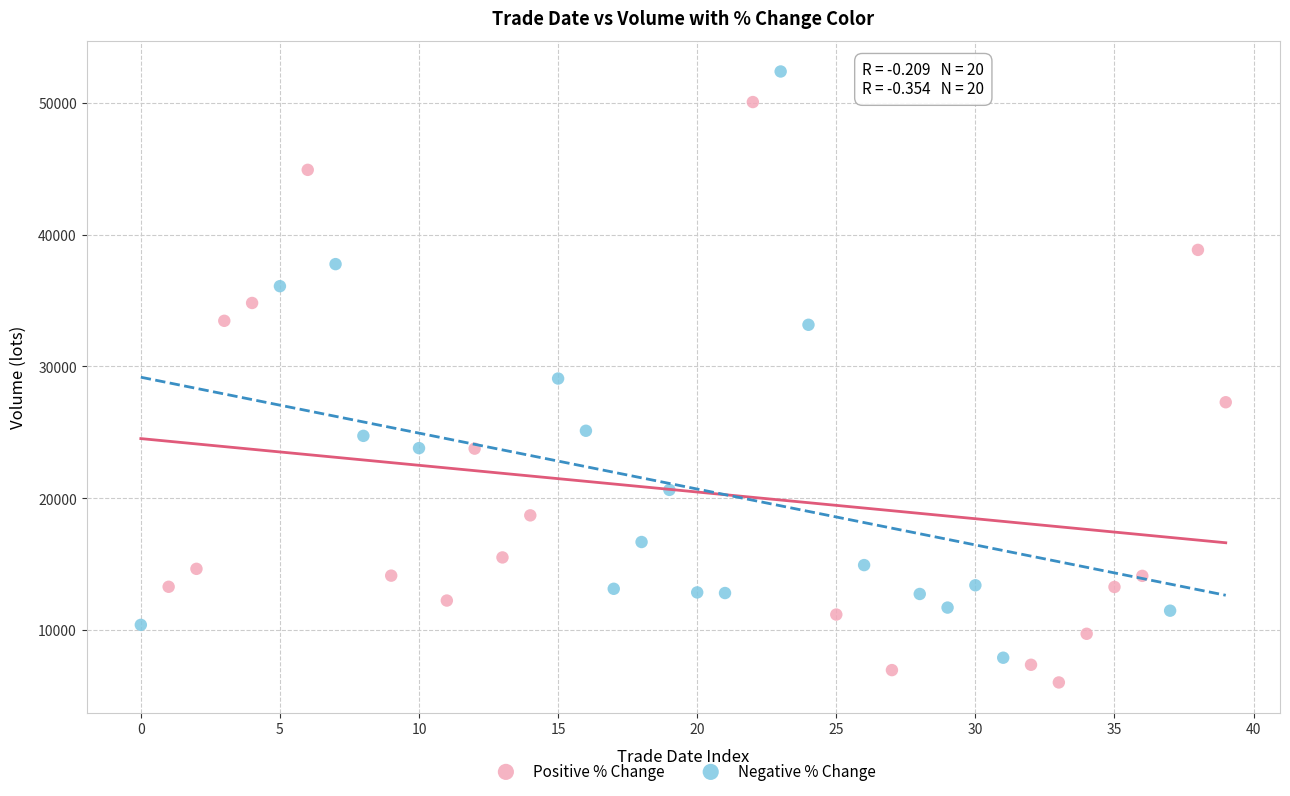

Which series reaches the minimum Y coordinate?

Positive % Change